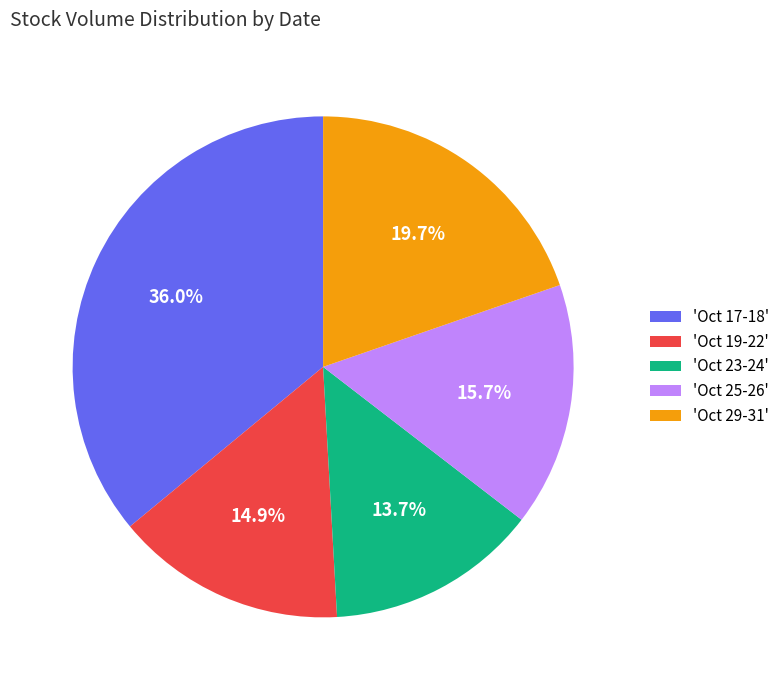

What is the ratio of the value at 'Oct 17-18' to the value at 'Oct 25-26'?

2.3